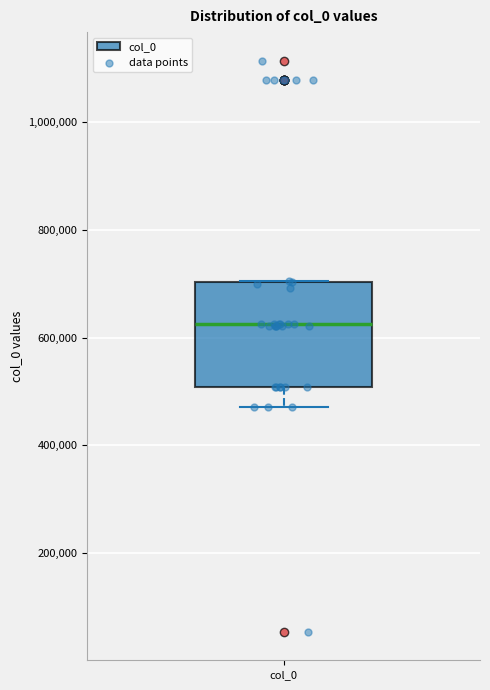

Read this box plot against the y-axis: the position of the median line, the range covered by the box, and the ends of both whiskers. The values are not printed on the chart, so give them approximately, as read against the axis.

median 620000, box 500000 to 700000, whiskers 480000 to 700000